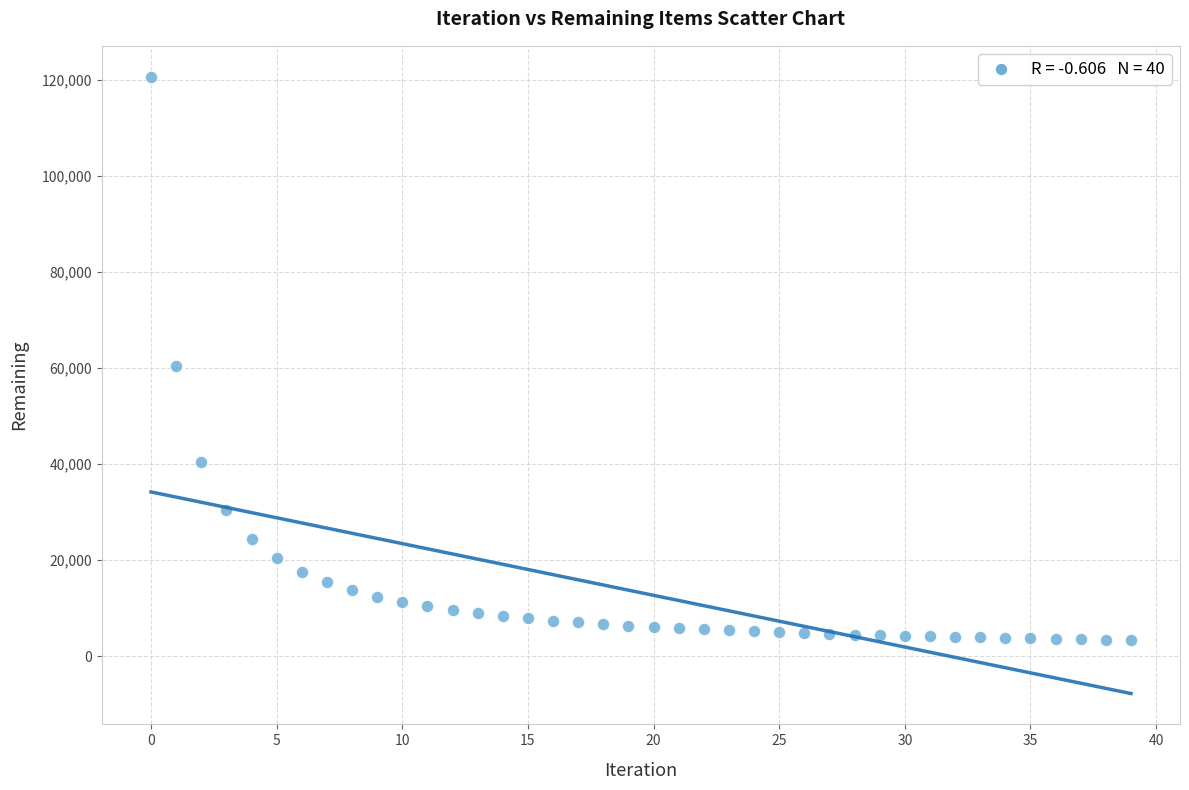

What Y value in the scatter plot is closest to 61982?

60494